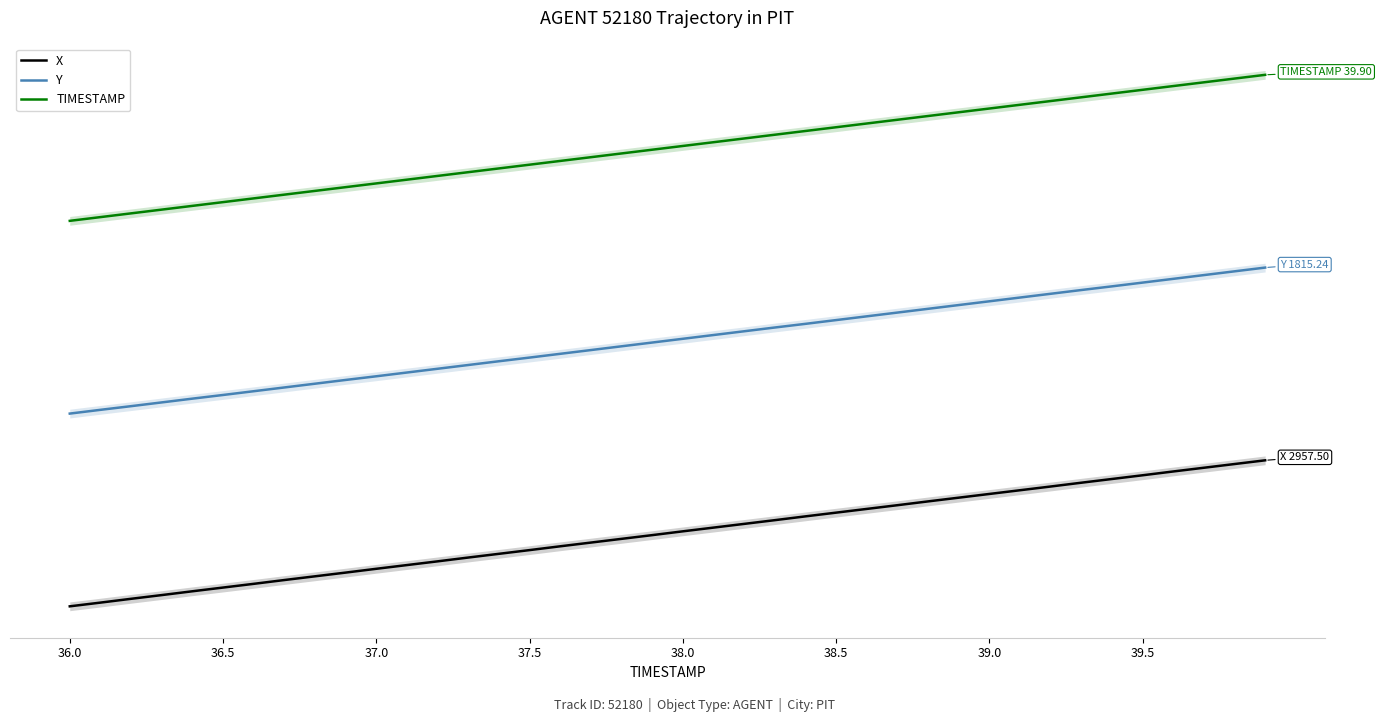

What is the sum of the TIMESTAMP values at 13 and 17?

1.5